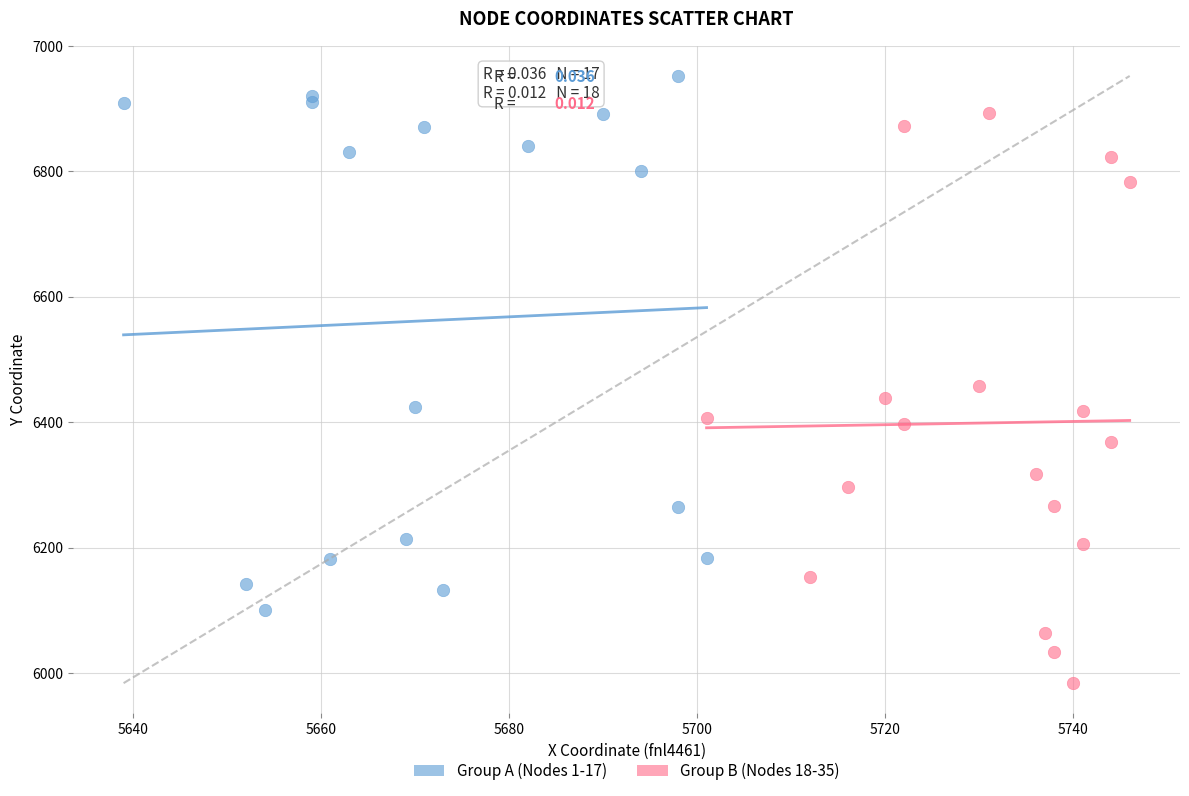

Which series contains the highest Y value?

Group A (Nodes 1-17)